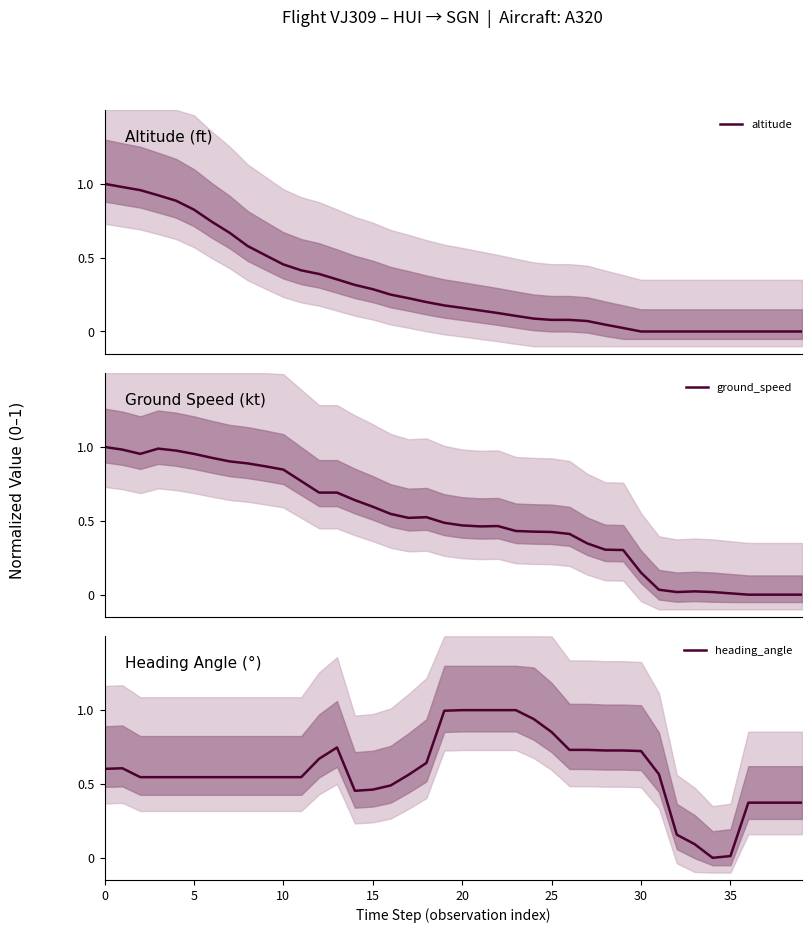

What is the difference between the maximum and minimum values in the heading_angle series?

1.0